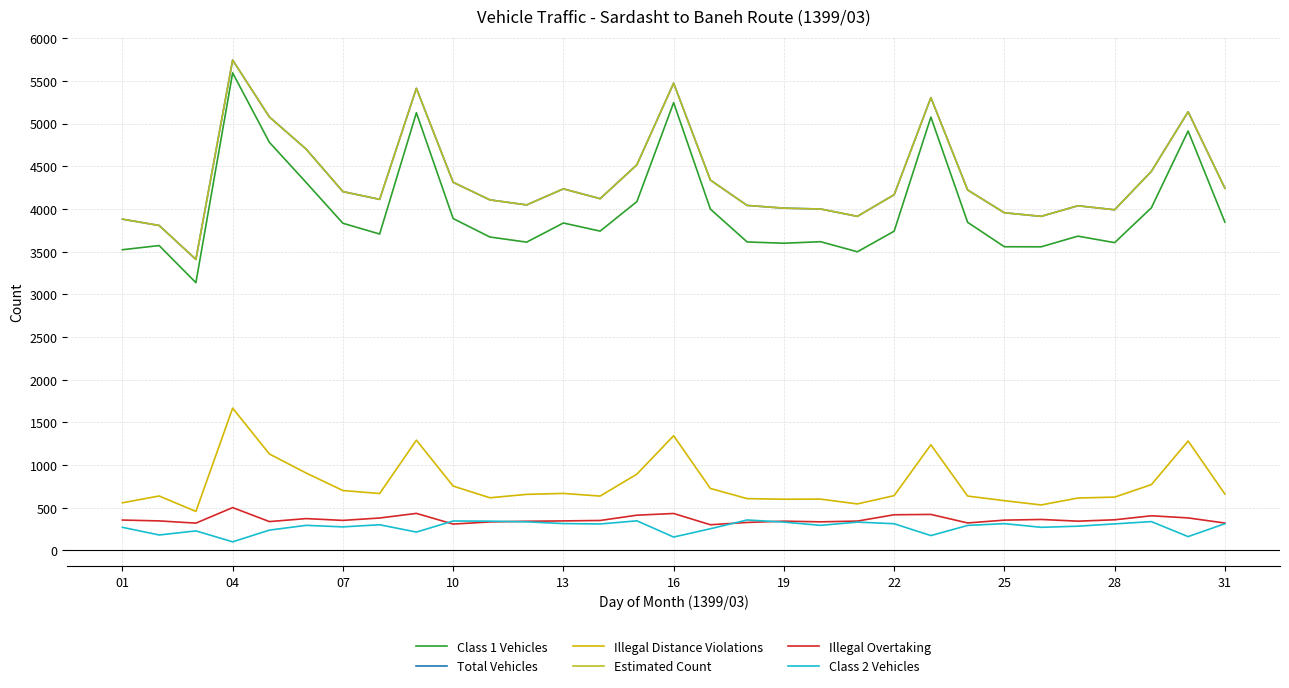

How many data points in Class 1 Vehicles are above 3740?

15